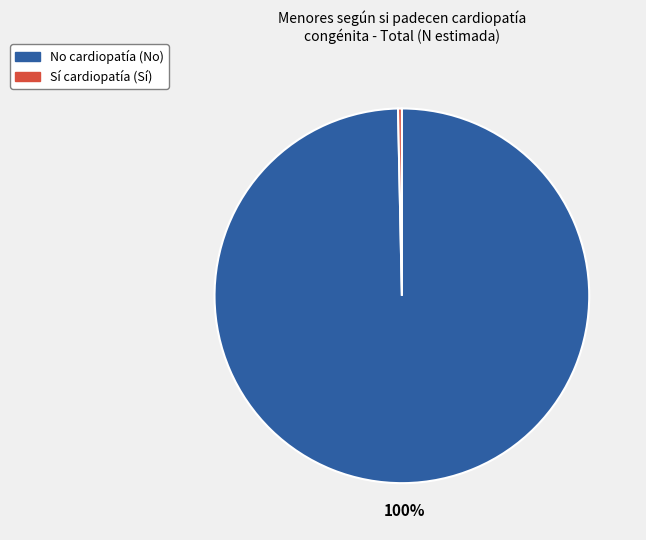

Between Sí cardiopatía (Sí) and No cardiopatía (No), which is larger?

No cardiopatía (No)